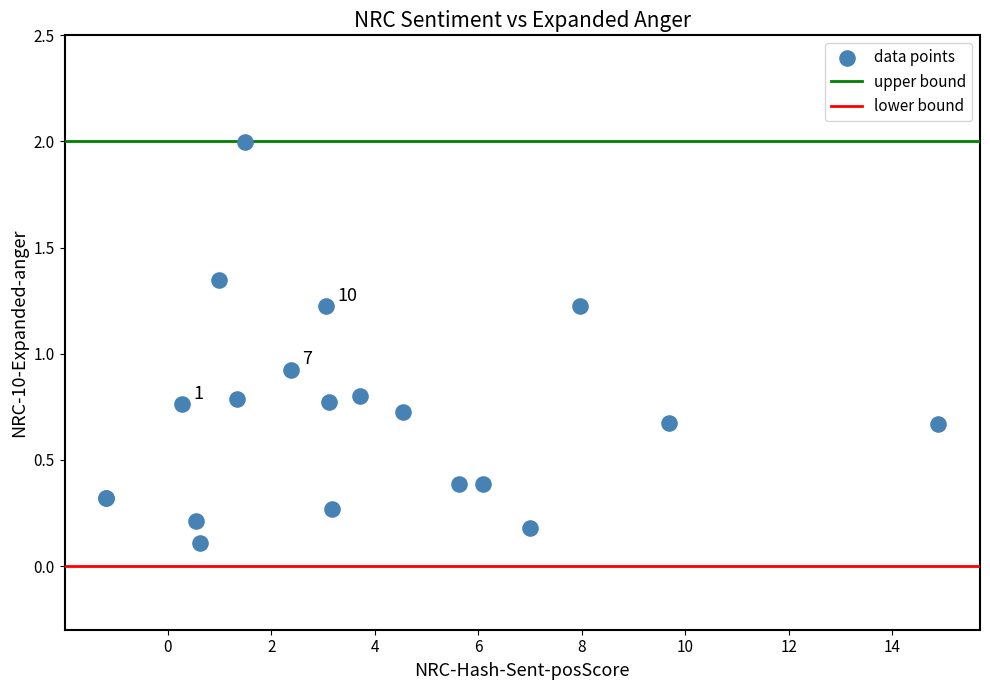

What Y value in the scatter plot is closest to 1?

0.9